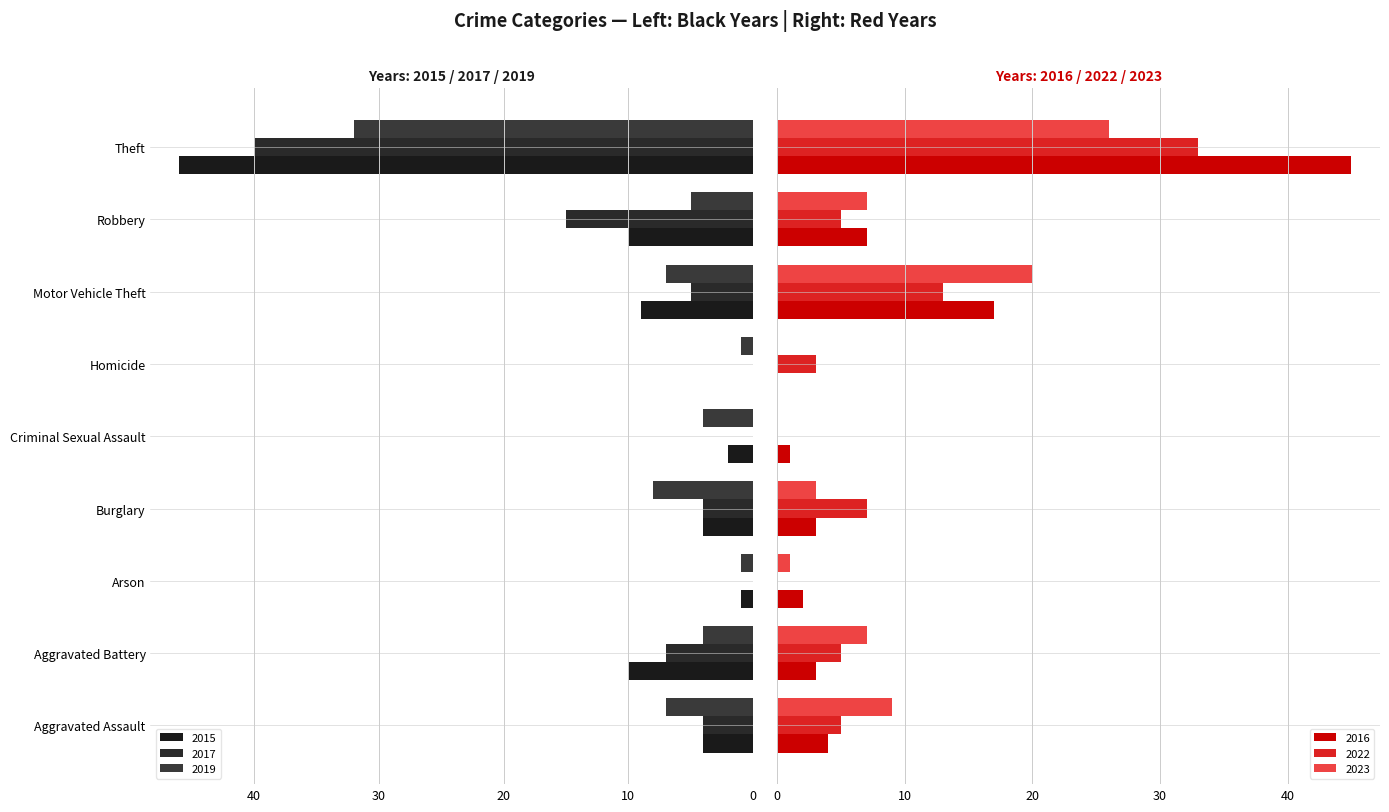

What is the sum of the 2019 values at Robbery and Burglary?

13